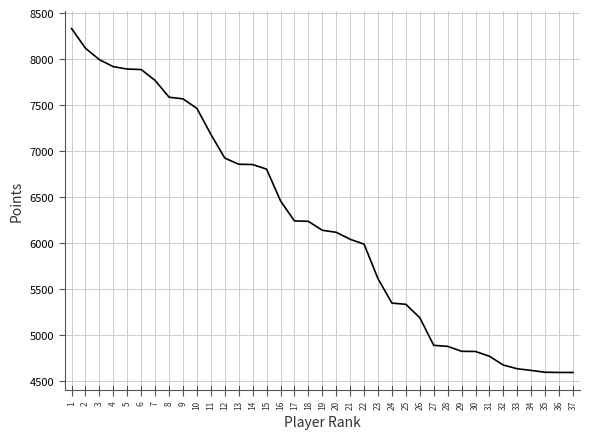

How many lines are shown in the chart?

1